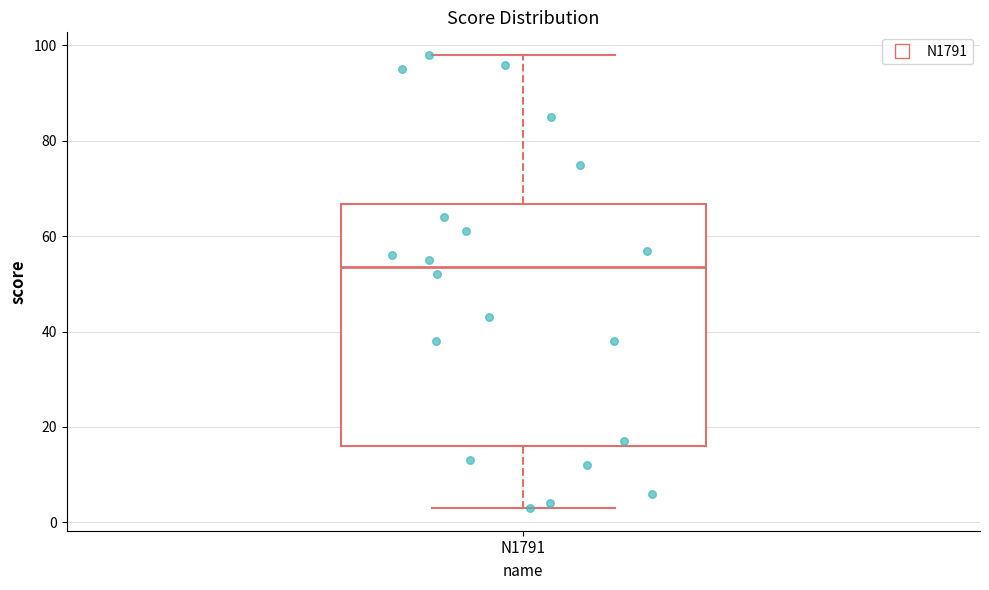

Transcribe this box plot: give where the median line is, the range the box spans, and where the two whiskers end, as read against the y-axis. The values are not printed on the chart, so give them approximately, as read against the axis.

median 54, box 16 to 66, whiskers 4 to 98